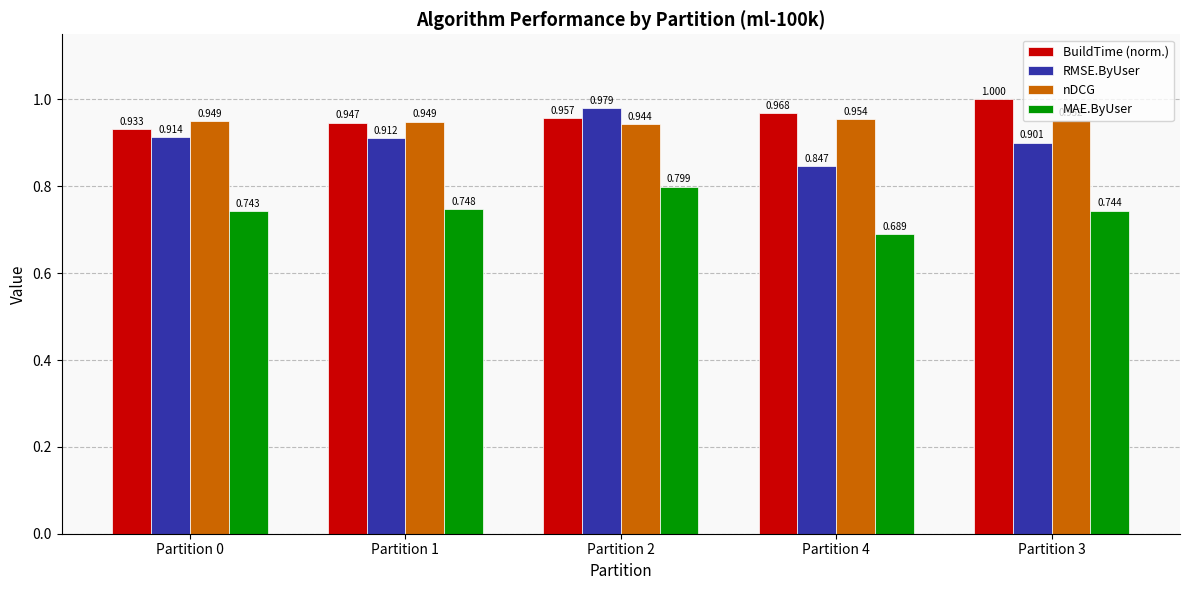

At Partition 2, list the series in order from largest to smallest.

RMSE.ByUser, BuildTime (norm.), nDCG, MAE.ByUser